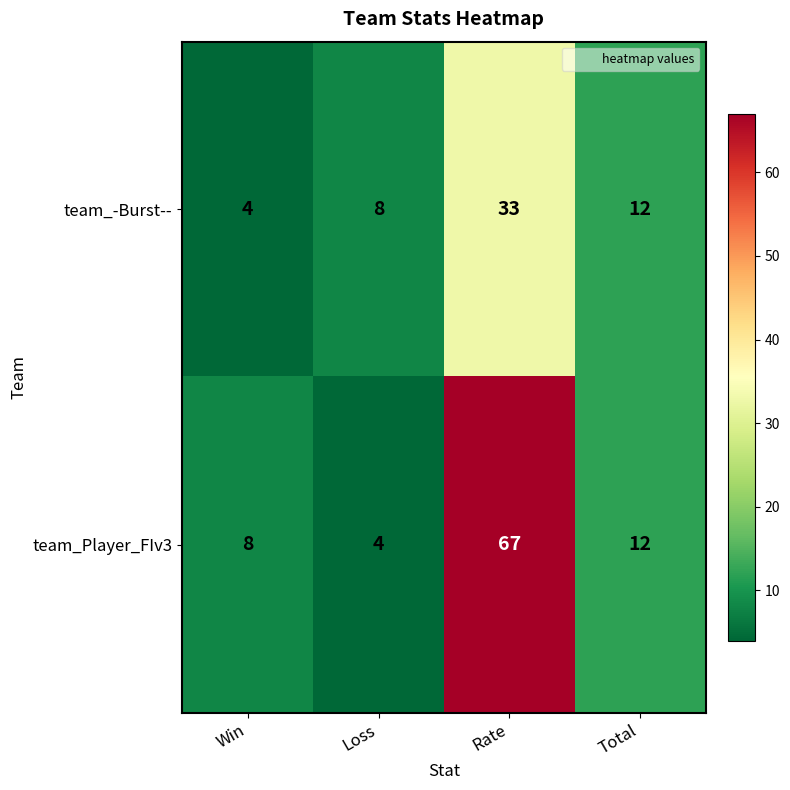

List the series in order of their overall mean, lowest first.

team_-Burst--, team_Player_FIv3